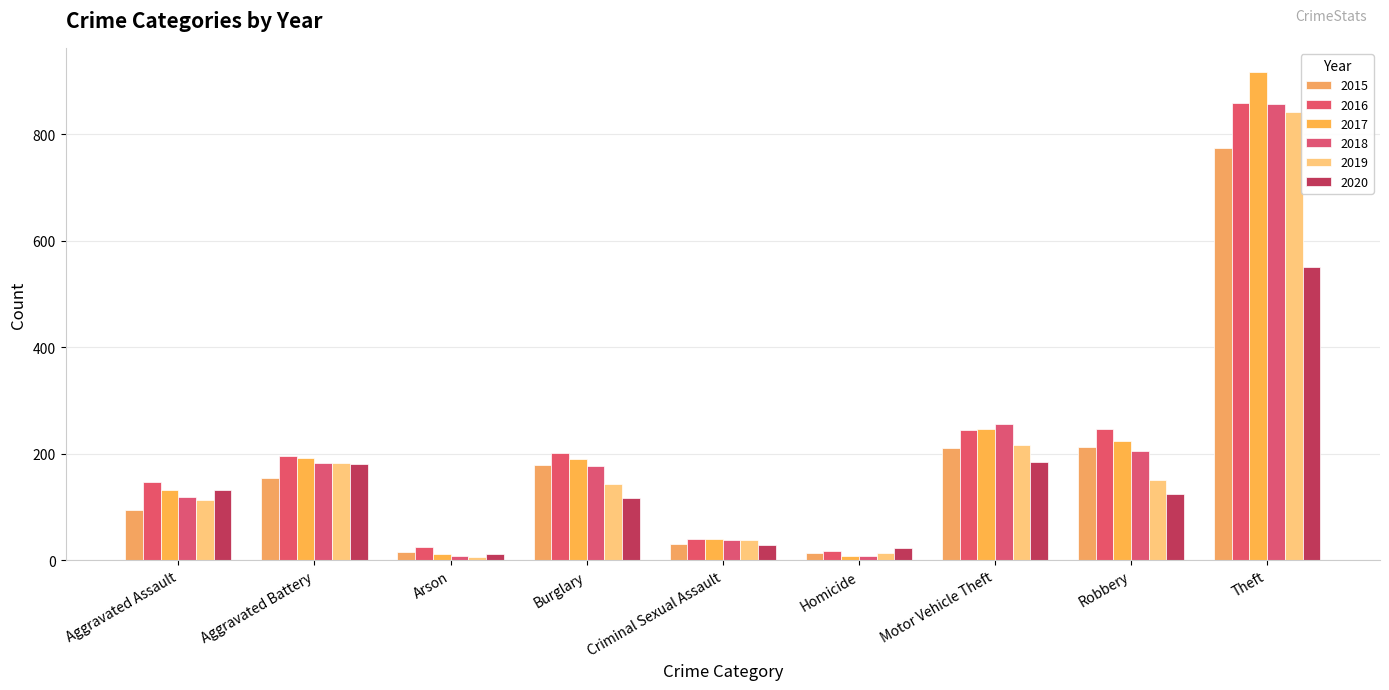

Is the value of 2020 at Aggravated Battery greater than the value of 2016 at Theft?

No